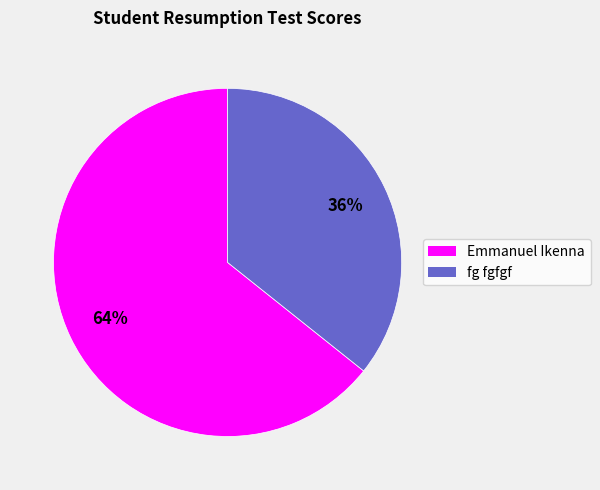

Which category has the smallest portion of the pie?

fg fgfgf